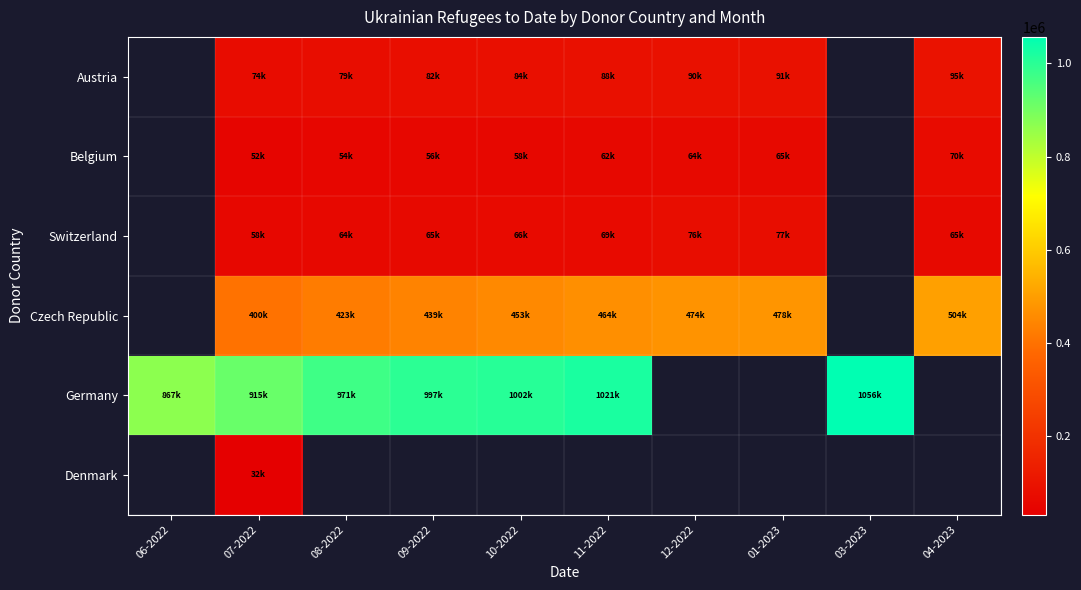

Which has a higher value, 07-2022 or 10-2022?

10-2022